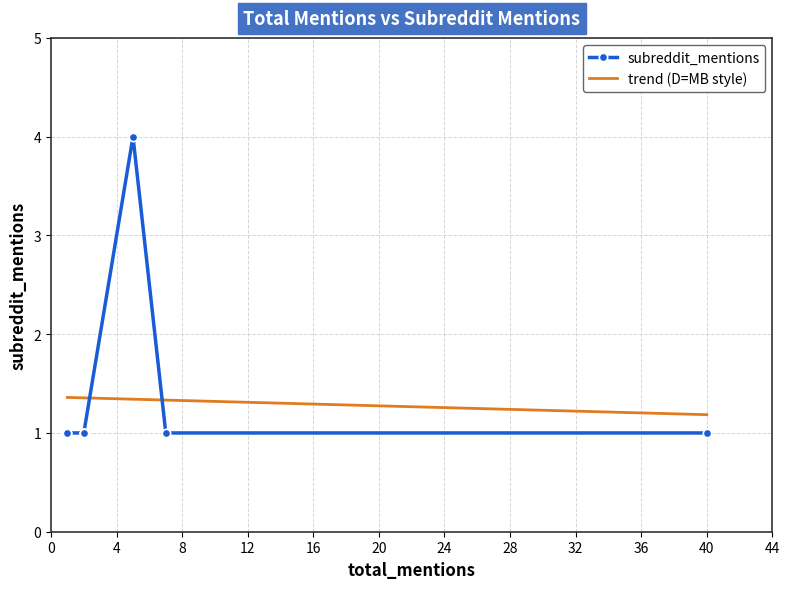

True or false: there are more than 2 points higher than both neighbors.

False